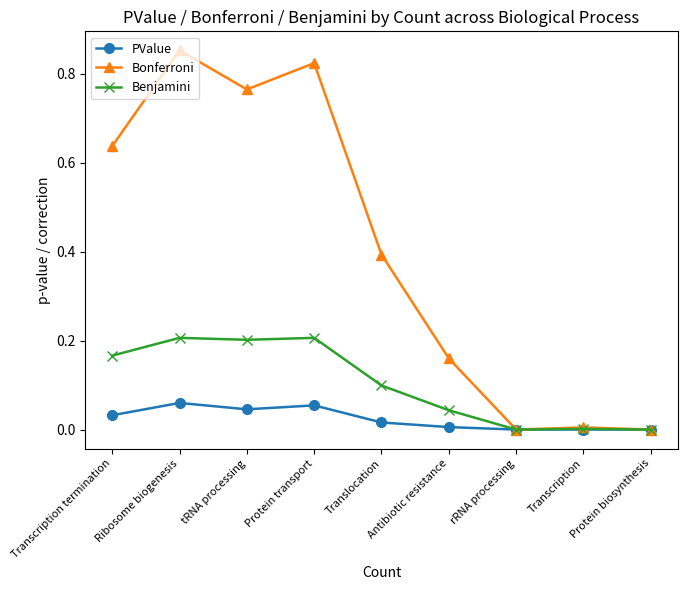

True or false: Benjamini has more than 0 points higher than both neighbors.

True